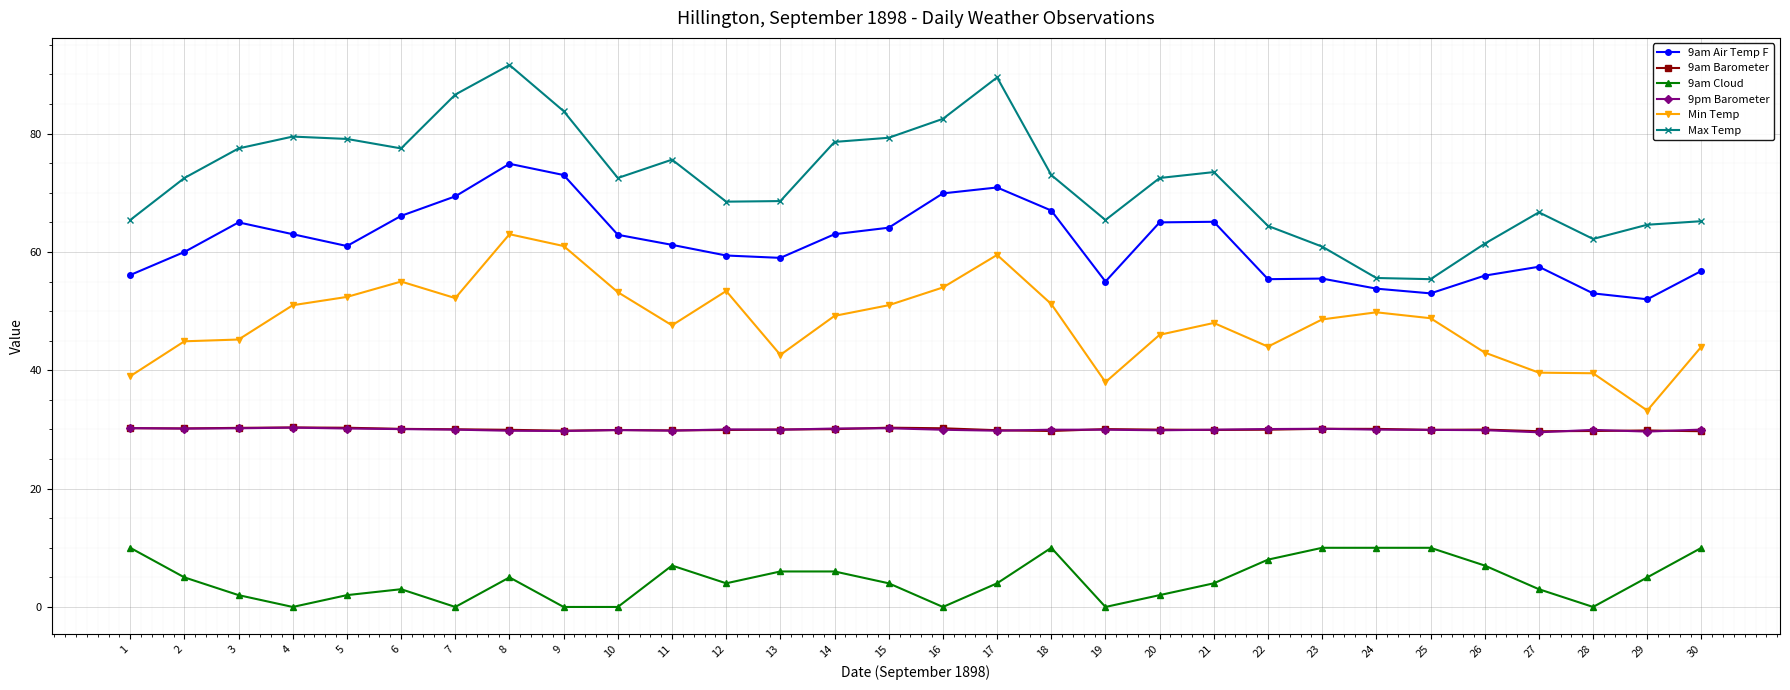

Which series has the widest spread of values?

Max Temp